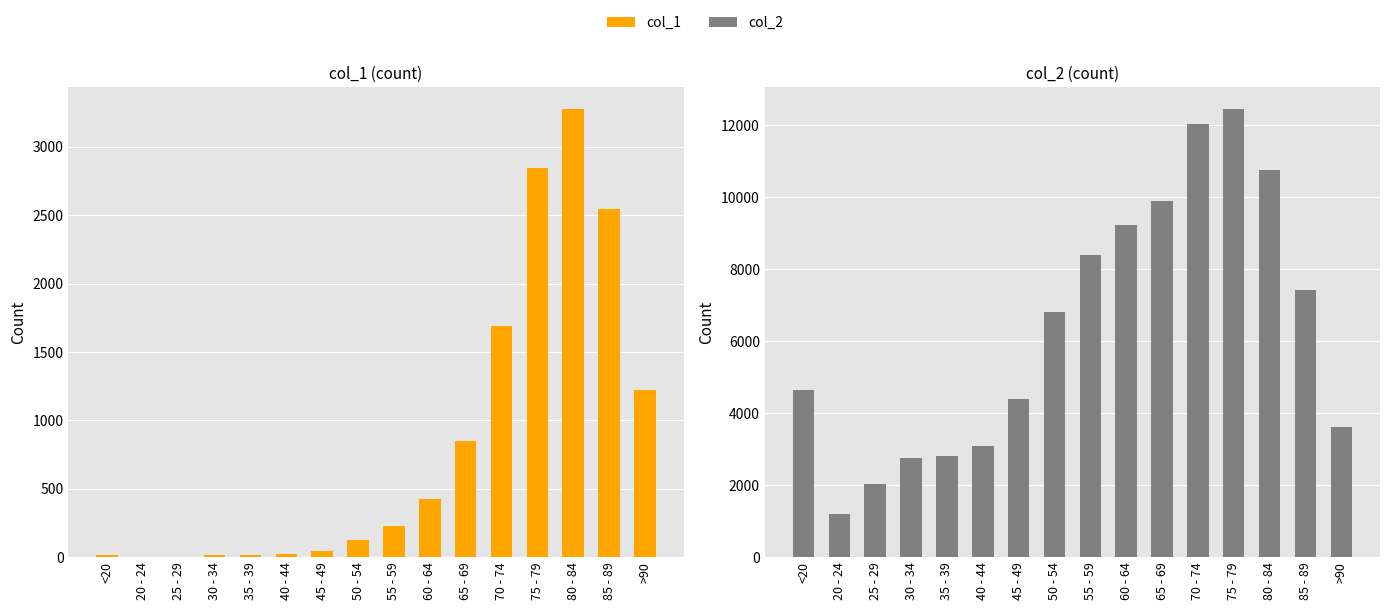

List the series in order of their peak value, highest first.

col_2, col_1